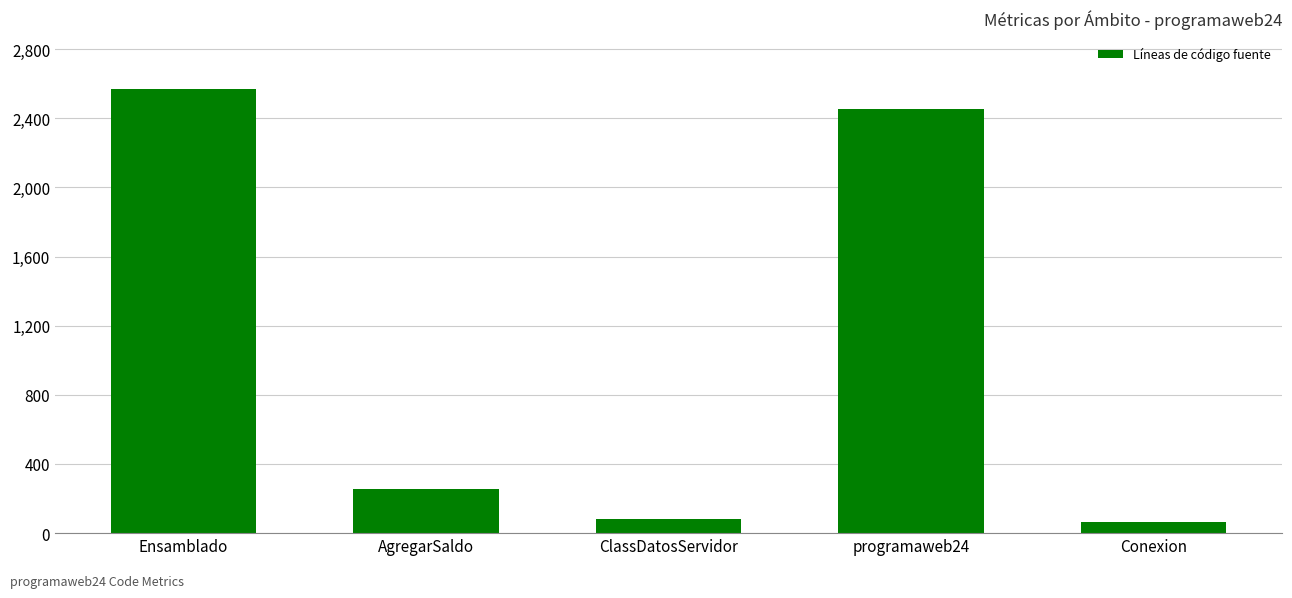

Are the bars horizontal?

No